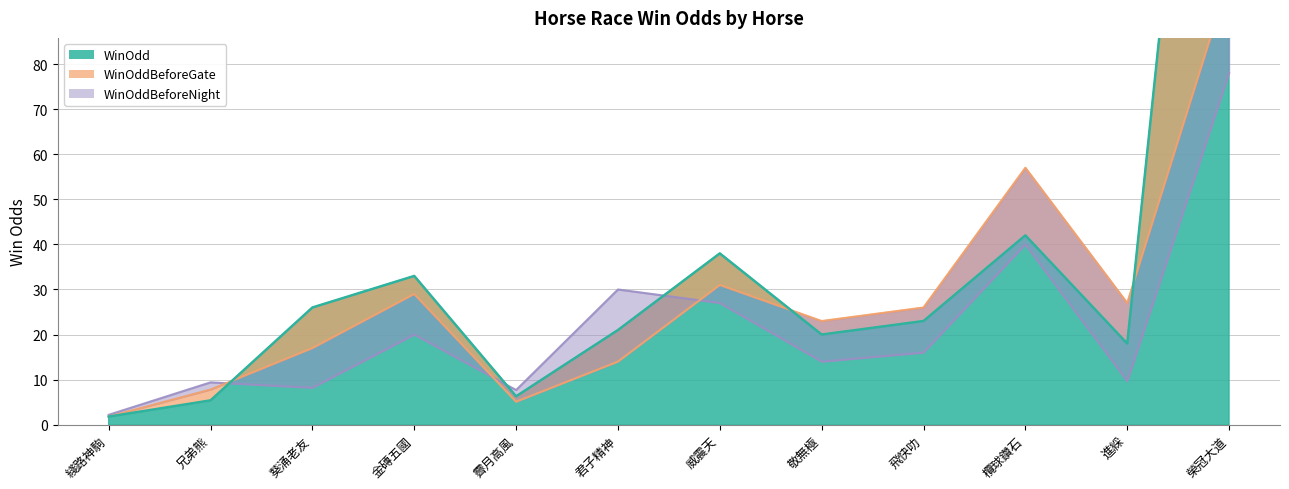

Reading left to right, list all the values displayed in this chart.

WinOddBeforeNight: 2.2	9.4	8.2	20.0	7.7	30.0	27.0	14.0	16.0	40.0	9.7	78.0
WinOddBeforeGate: 1.8	7.8	17.0	29.0	5.1	14.0	31.0	23.0	26.0	57.0	27.0	99.0
WinOdd: 1.8	5.4	26.0	33.0	6.3	21.0	38.0	20.0	23.0	42.0	18.0	234.0